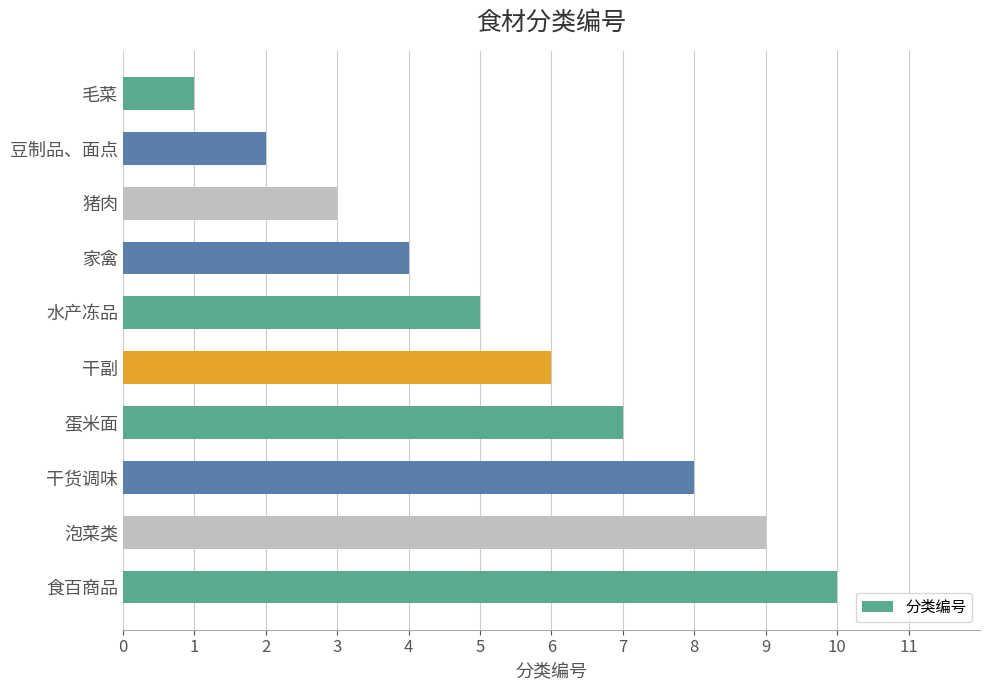

Does the chart contain any negative values?

No